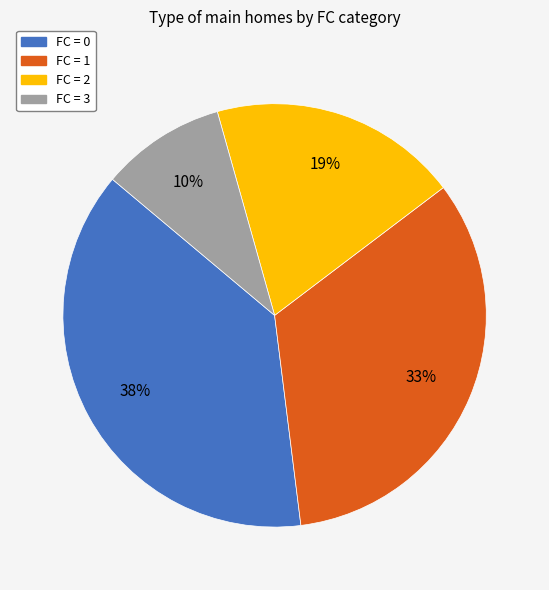

To the nearest percent, what is the average slice percentage?

25%